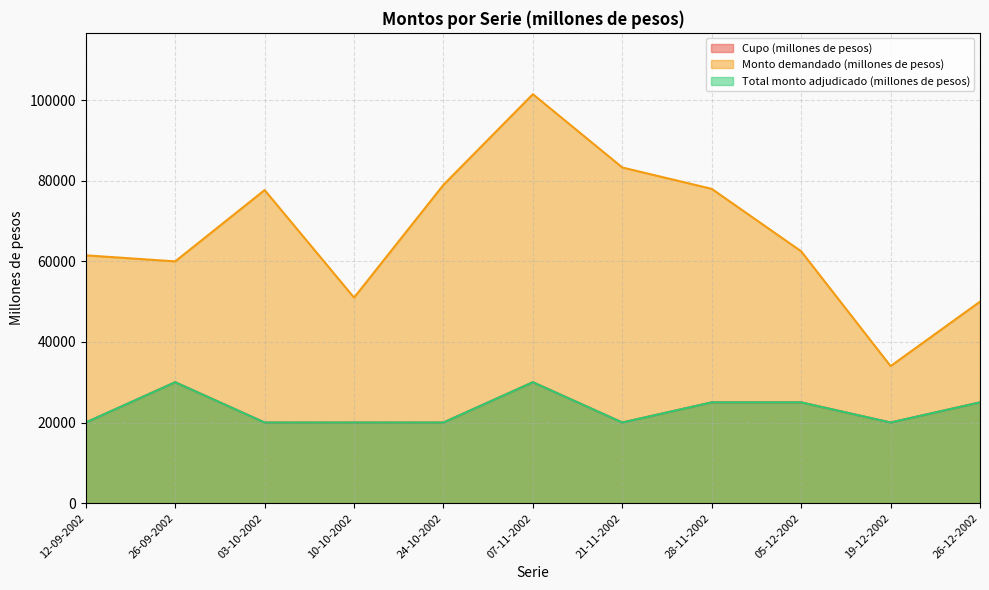

What are all the series names shown in the legend?

Cupo (millones de pesos), Monto demandado (millones de pesos), Total monto adjudicado (millones de pesos)